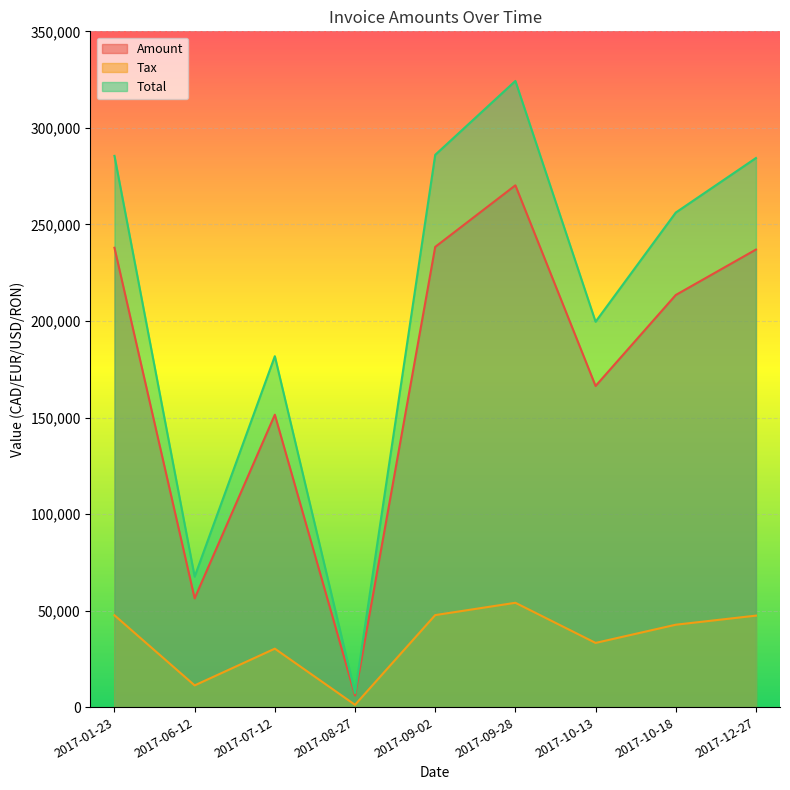

Which category has the highest value across all series?

2017-09-28